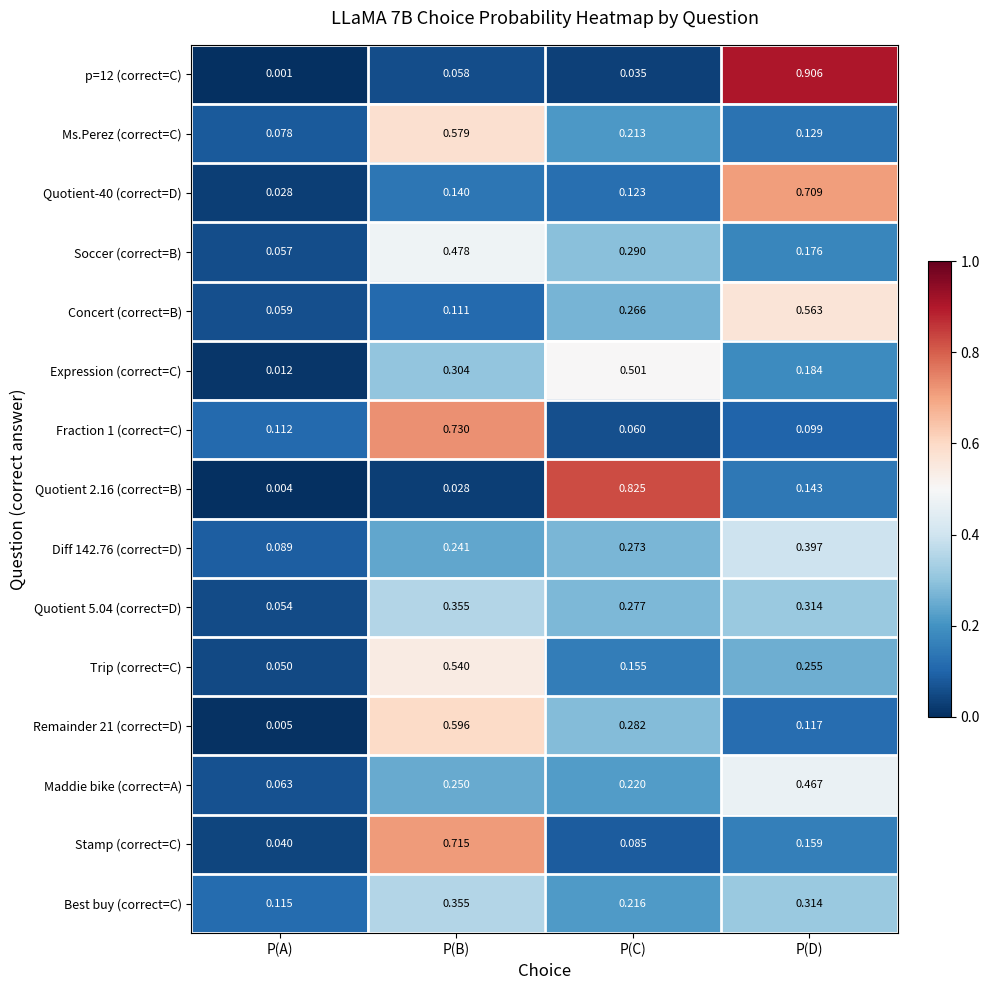

At which category is the sum across all series the highest?

P(B)